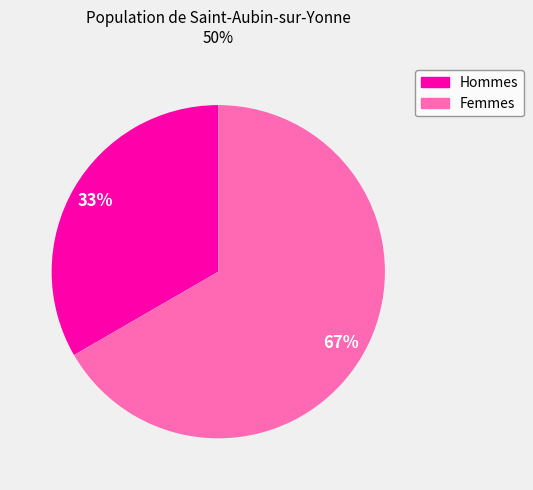

To the nearest percent, what is the average slice percentage?

50%